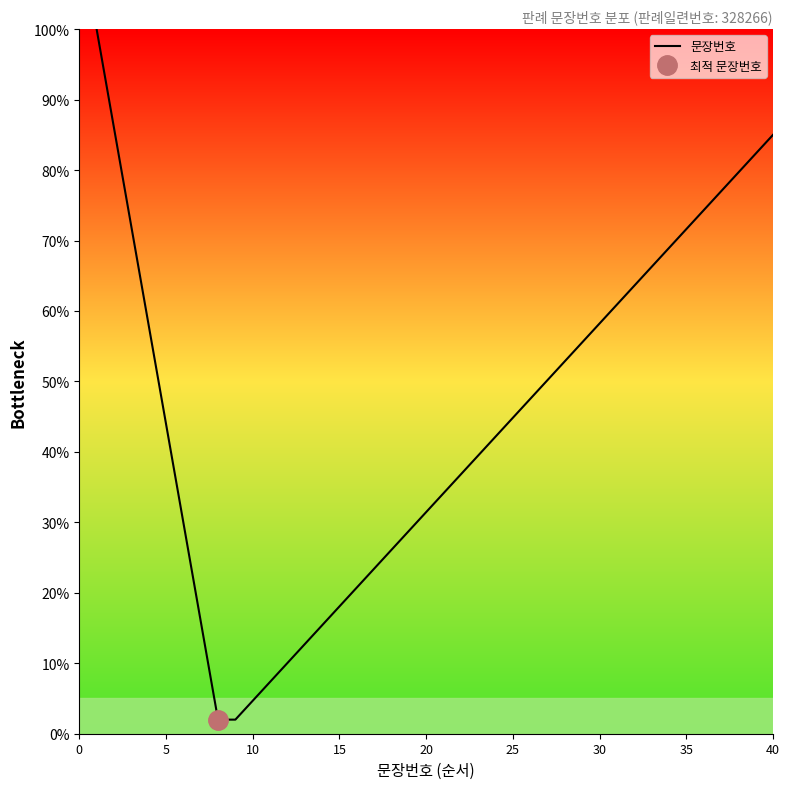

Is it true that 문장번호 equals 64.5 at 25?

False